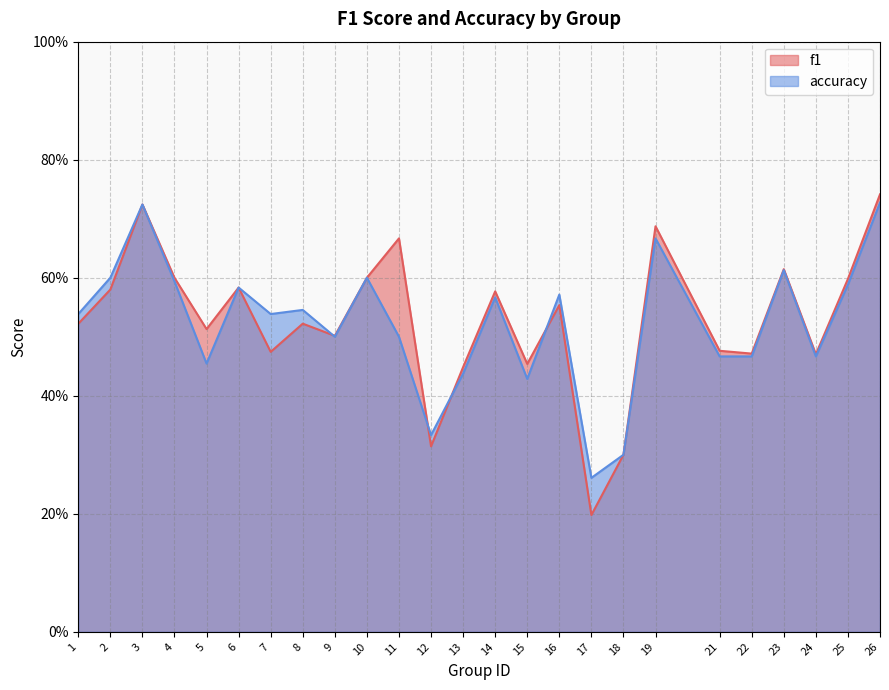

Which has a higher value, 7 or 18?

7